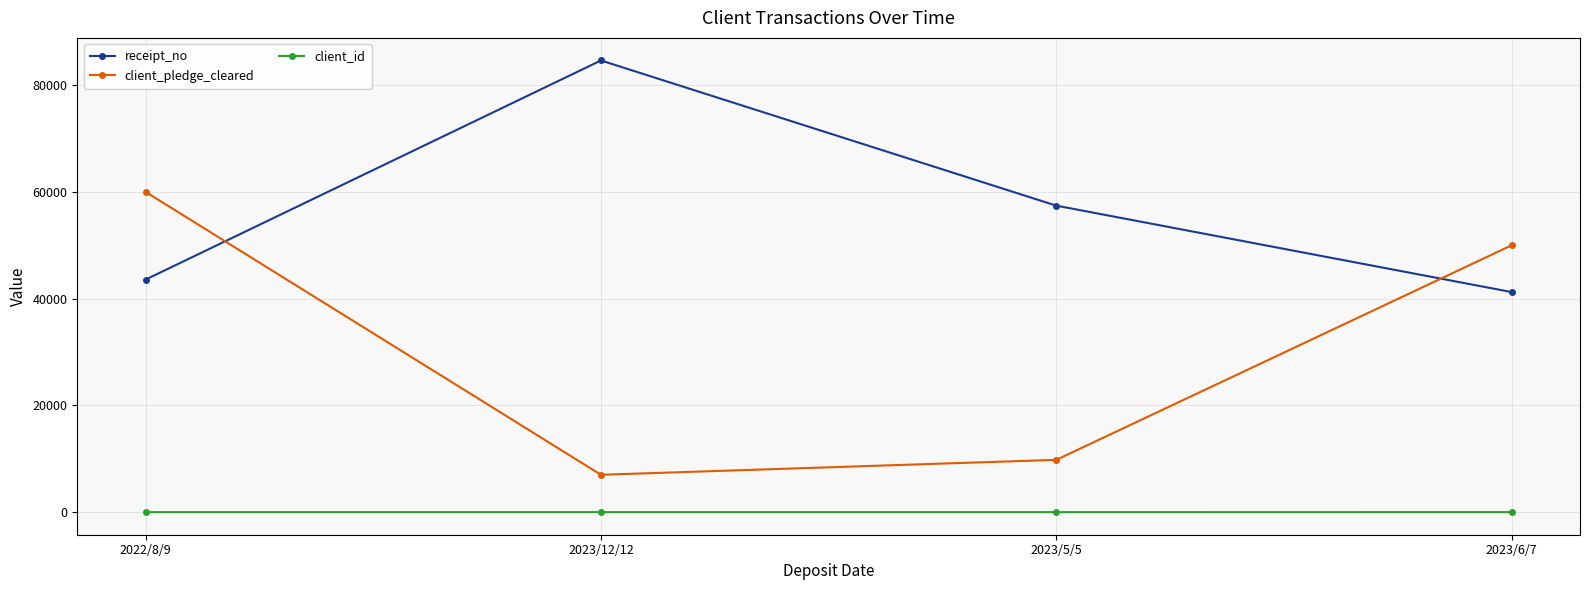

Where does the receipt_no series first go above 57423?

2023/12/12